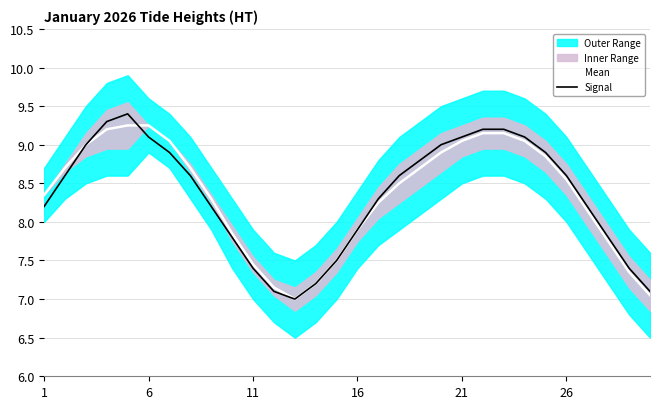

What is the value of the Signal point at the 4th from the left?

9.3